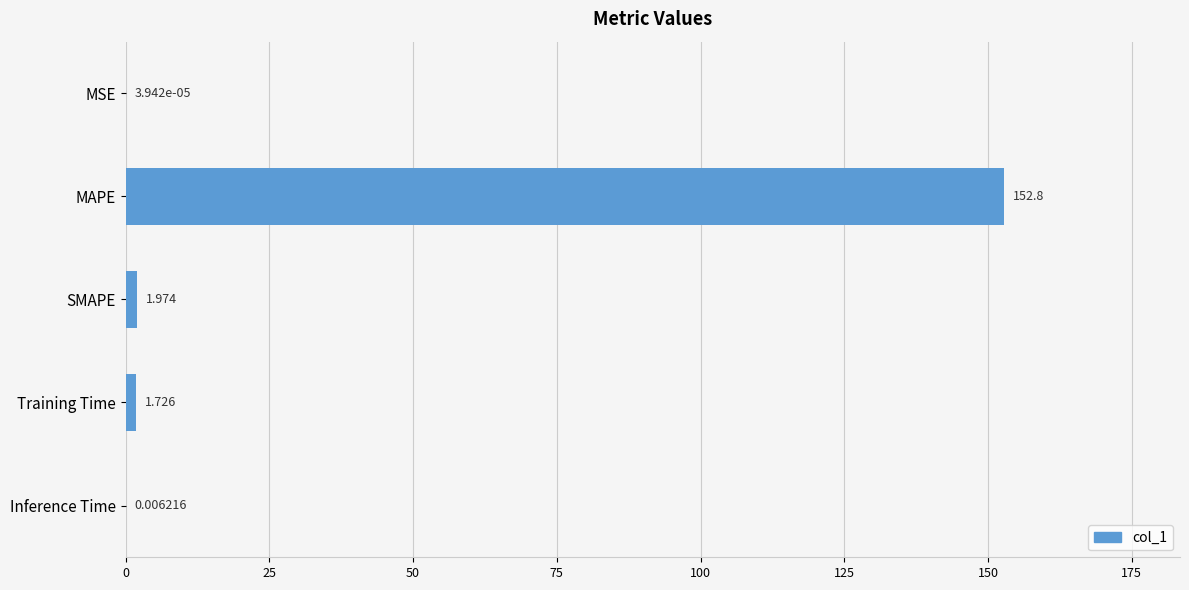

Between MAPE and Training Time, which is larger?

MAPE